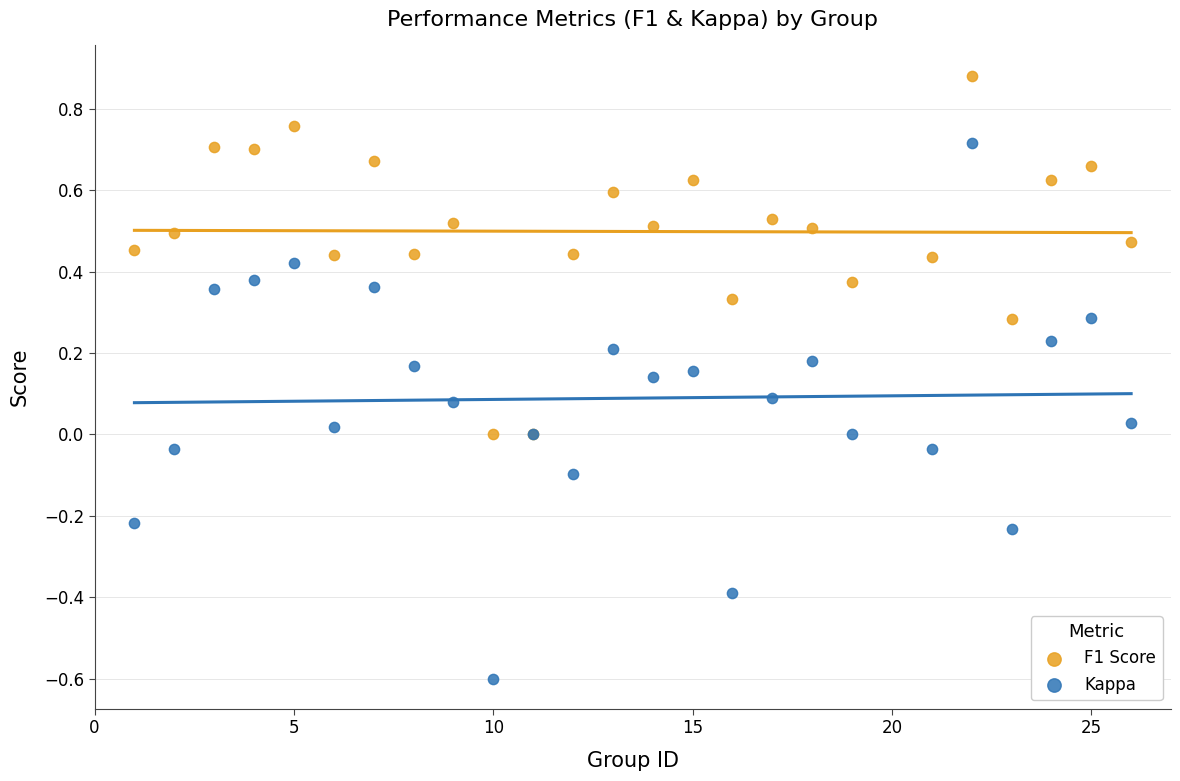

Which series has the largest Y range (max minus min)?

Kappa